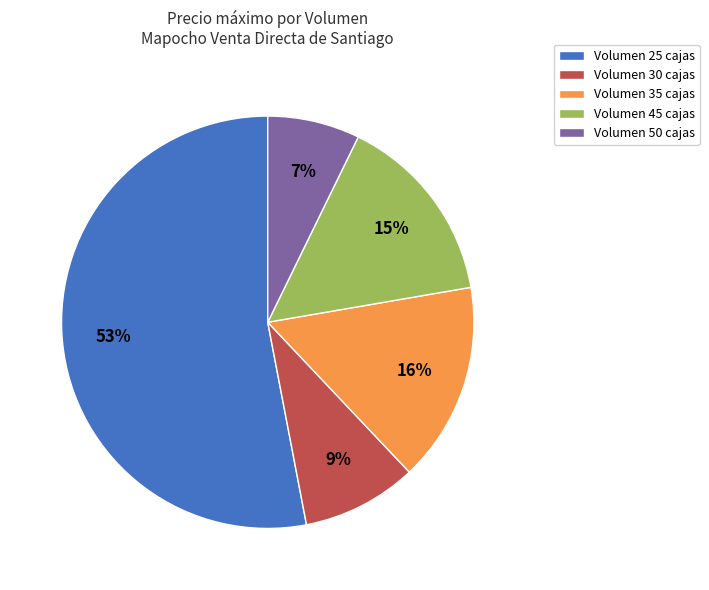

Between Volumen 25 cajas and Volumen 30 cajas, which is larger?

Volumen 25 cajas